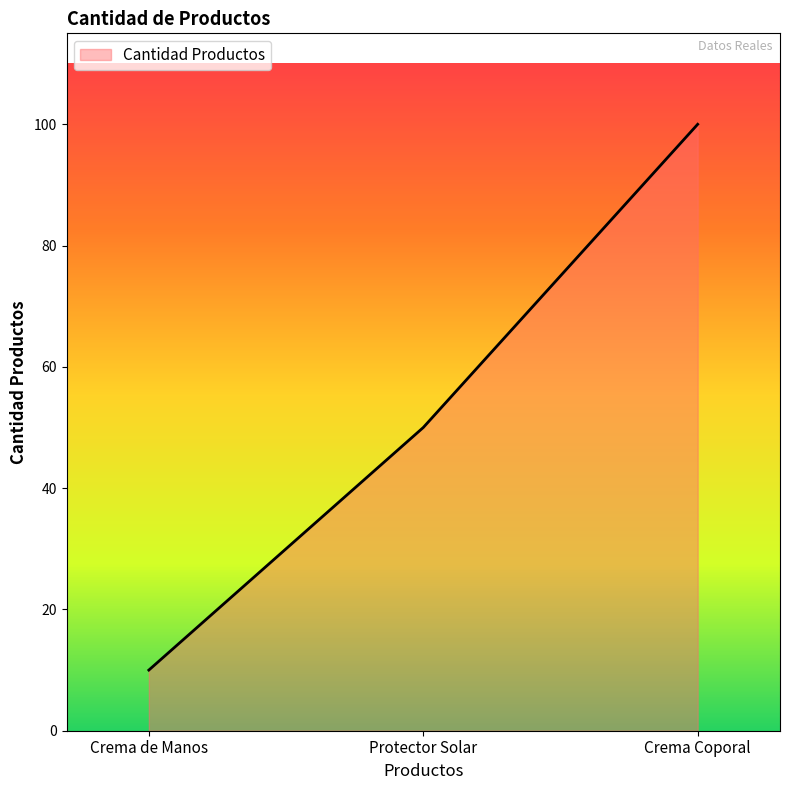

What is the minimum value shown in the chart?

10